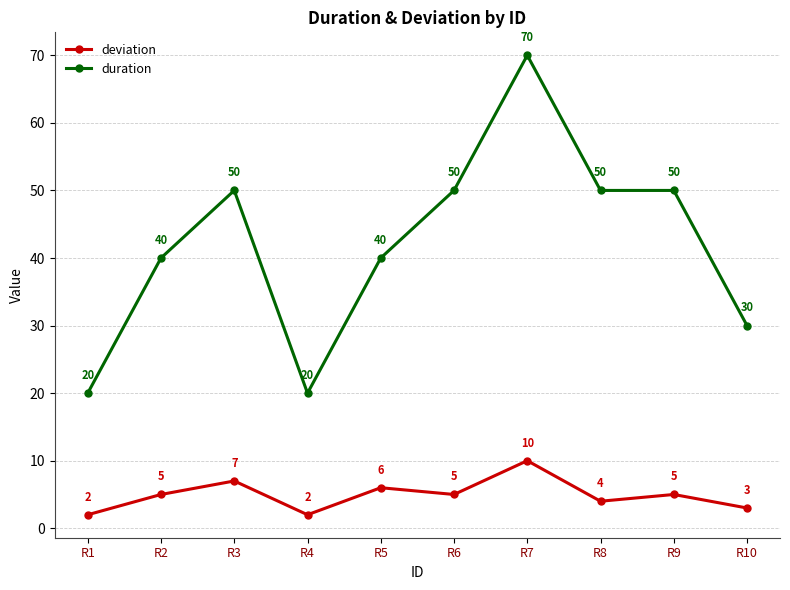

What is the total value across all series at R8?

54